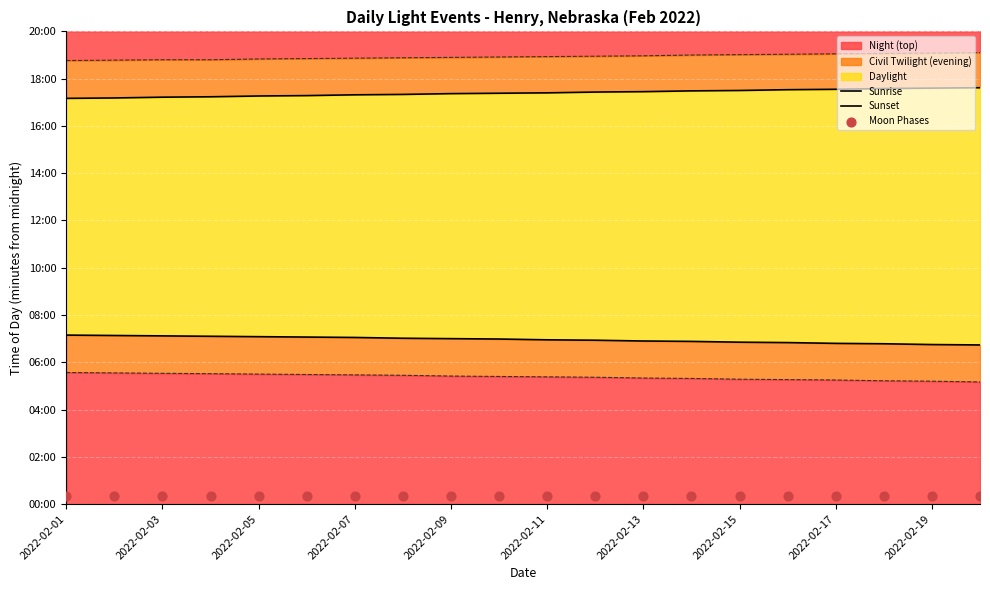

What is the total value across all series at 2022-02-13?

2939